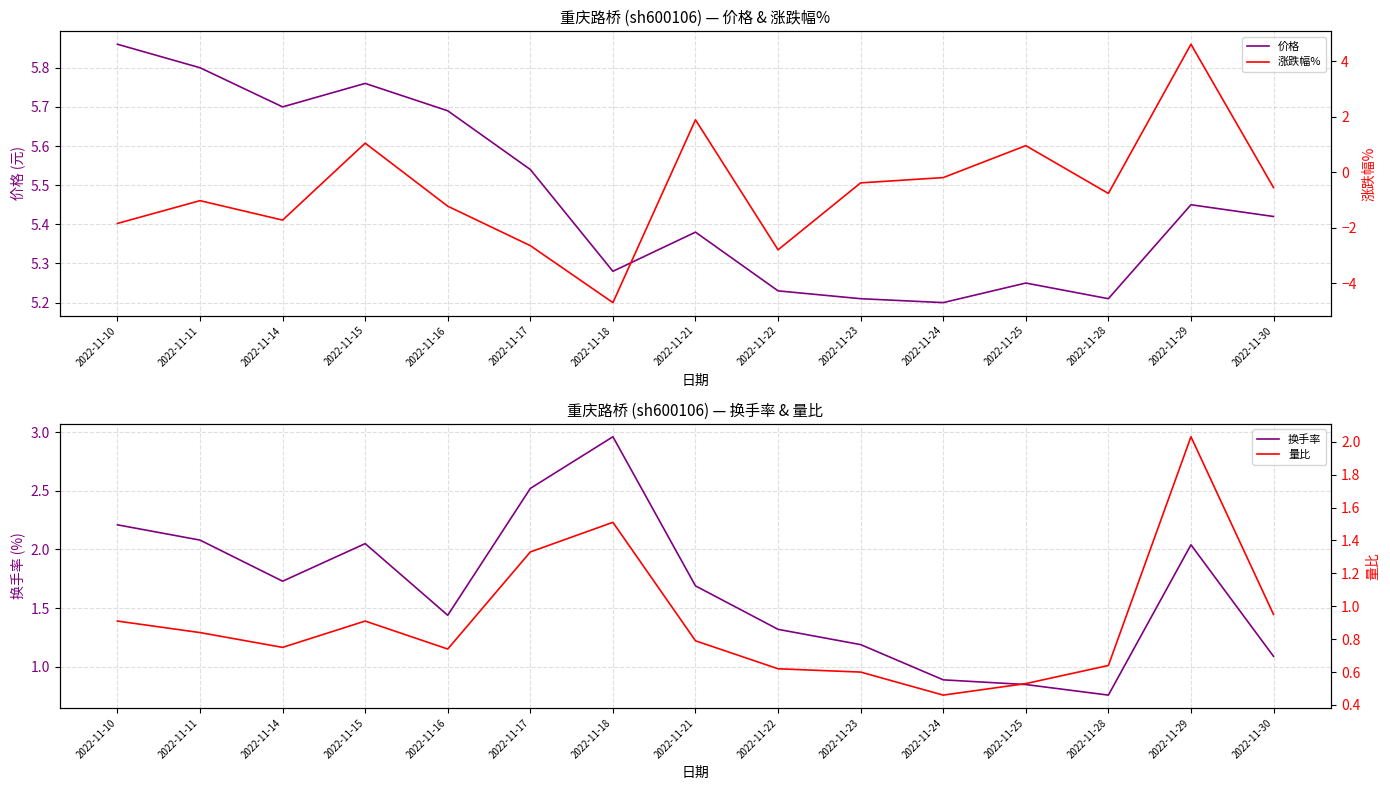

Rank the series by their maximum value, from lowest to highest.

量比, 换手率, 涨跌幅%, 价格